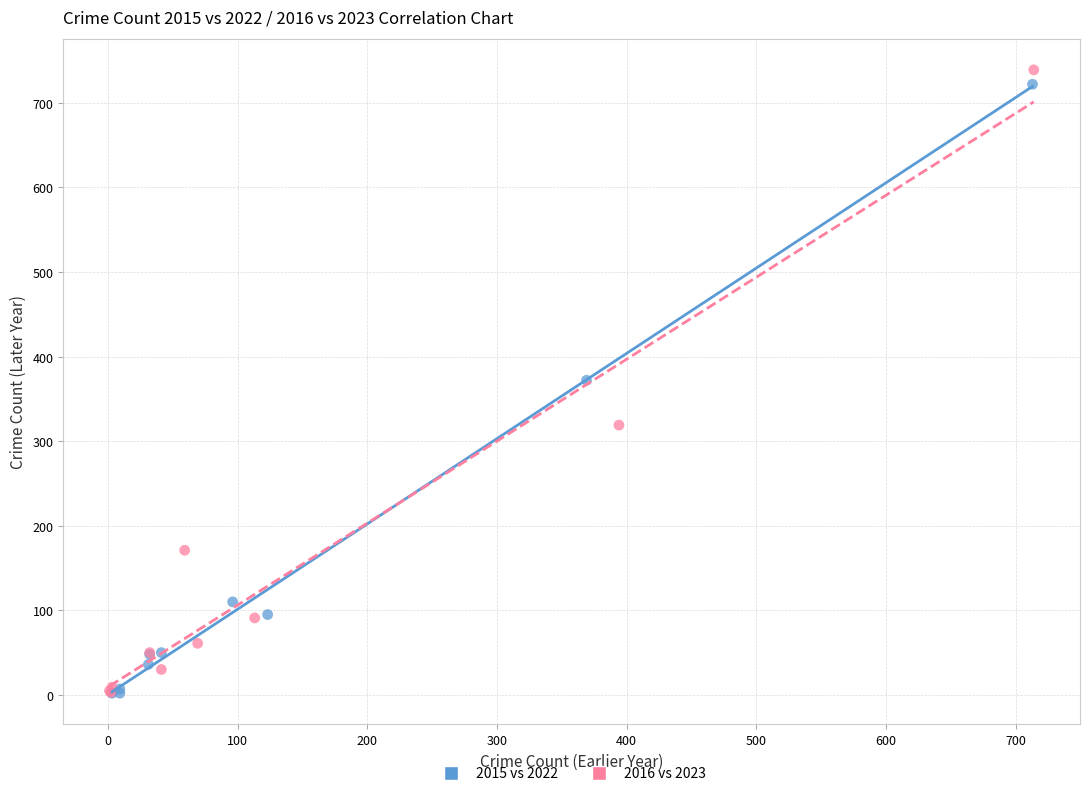

Which series has the widest spread of Y values?

2016 vs 2023